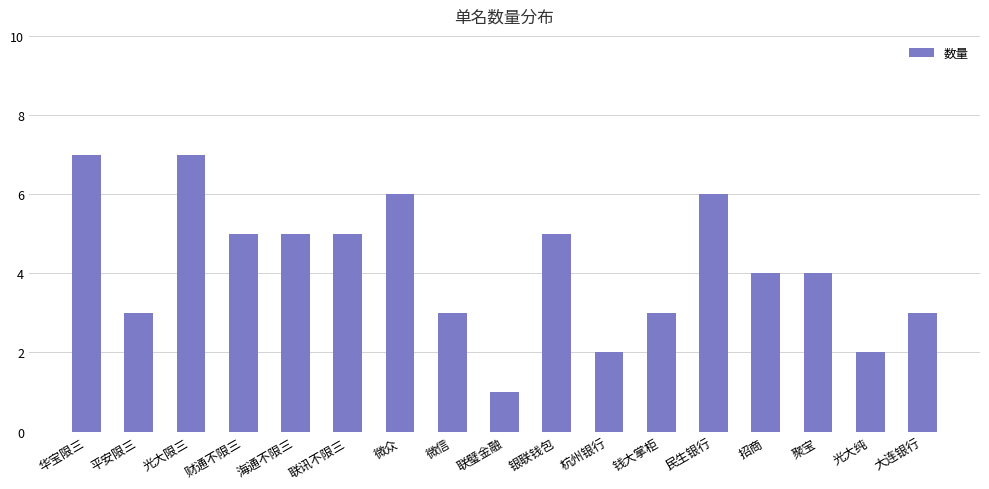

How many categories are shown in the chart?

17